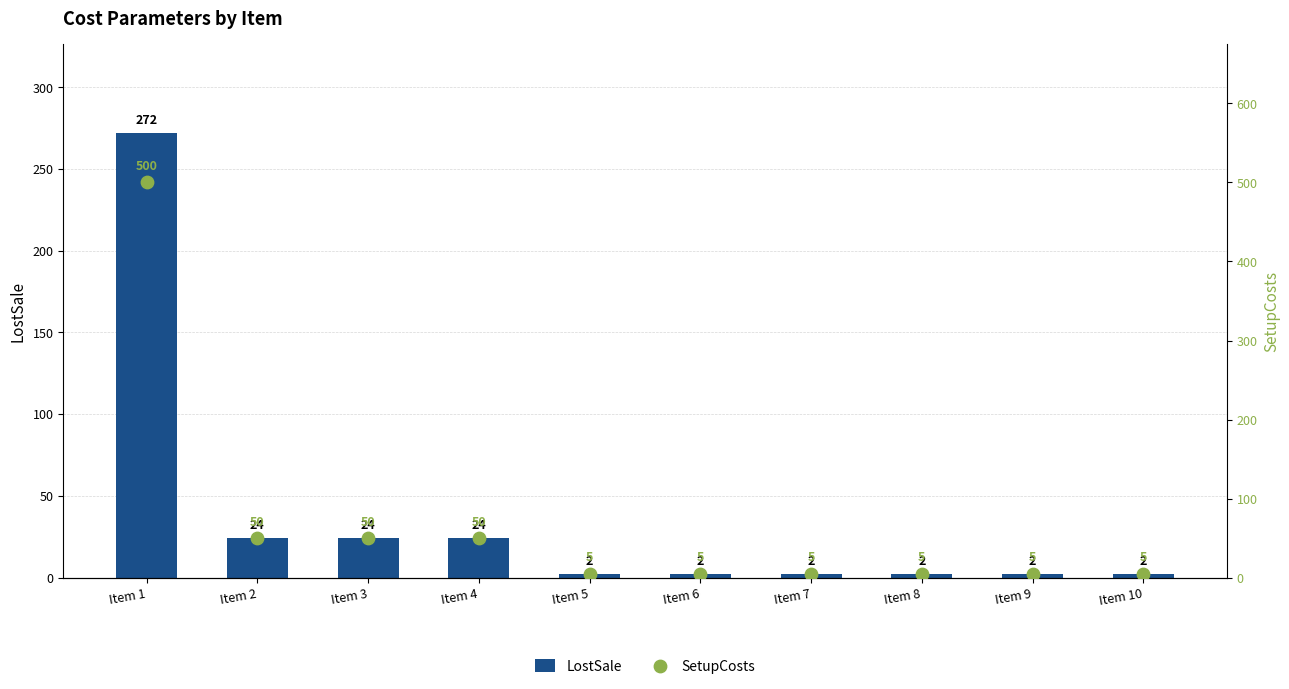

At which category is the sum across all series the highest?

Item 1